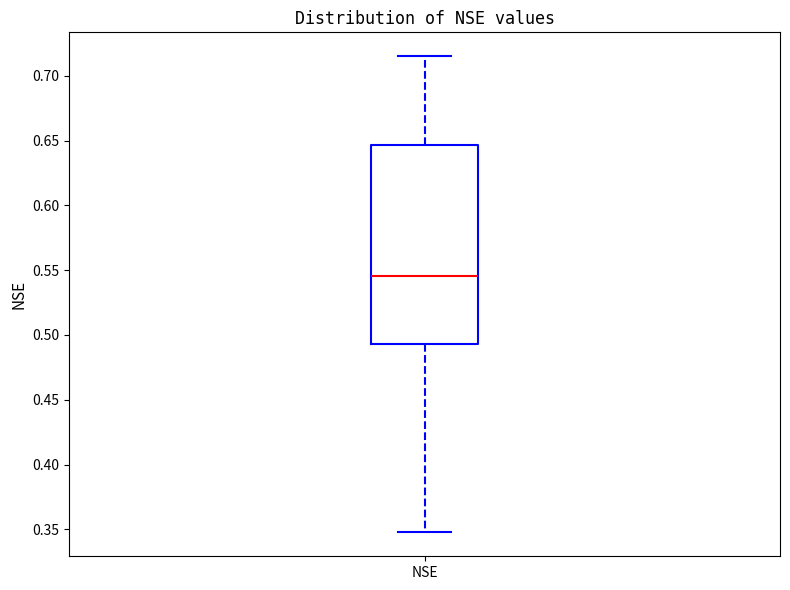

Transcribe this box plot: give where the median line is, the range the box spans, and where the two whiskers end, as read against the y-axis. The values are not printed on the chart, so give them approximately, as read against the axis.

median 0.545, box 0.495 to 0.645, whiskers 0.350 to 0.715